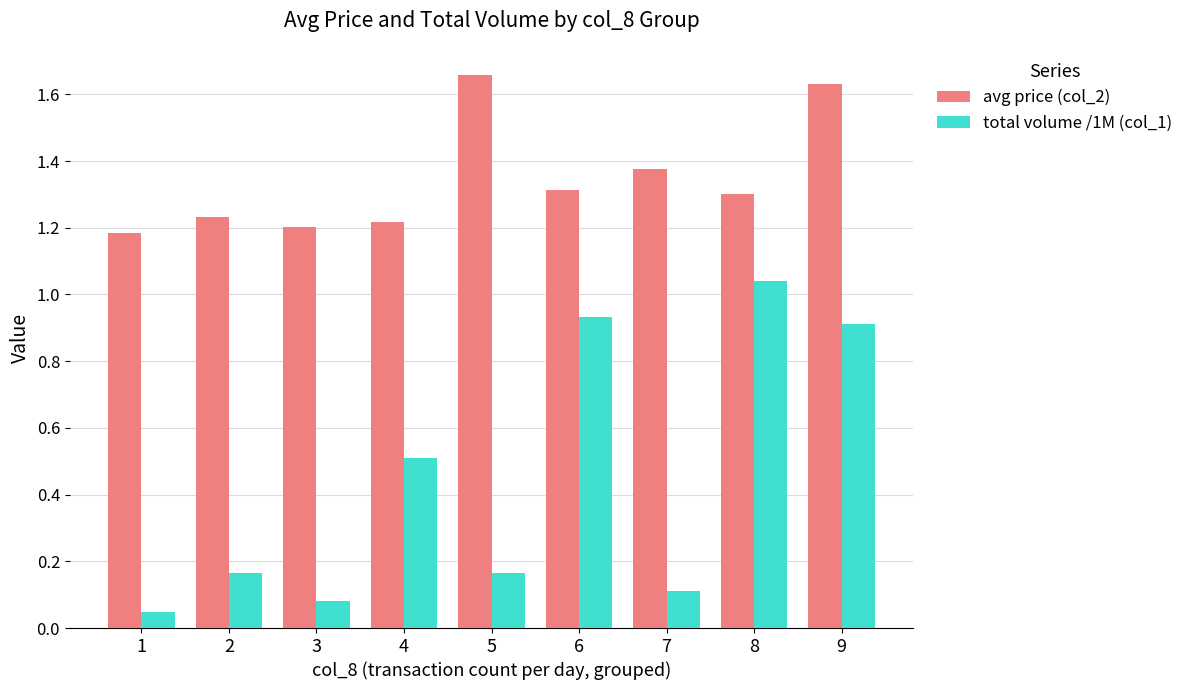

Between 2 and 6, which series saw the biggest shift?

total volume /1M (col_1)